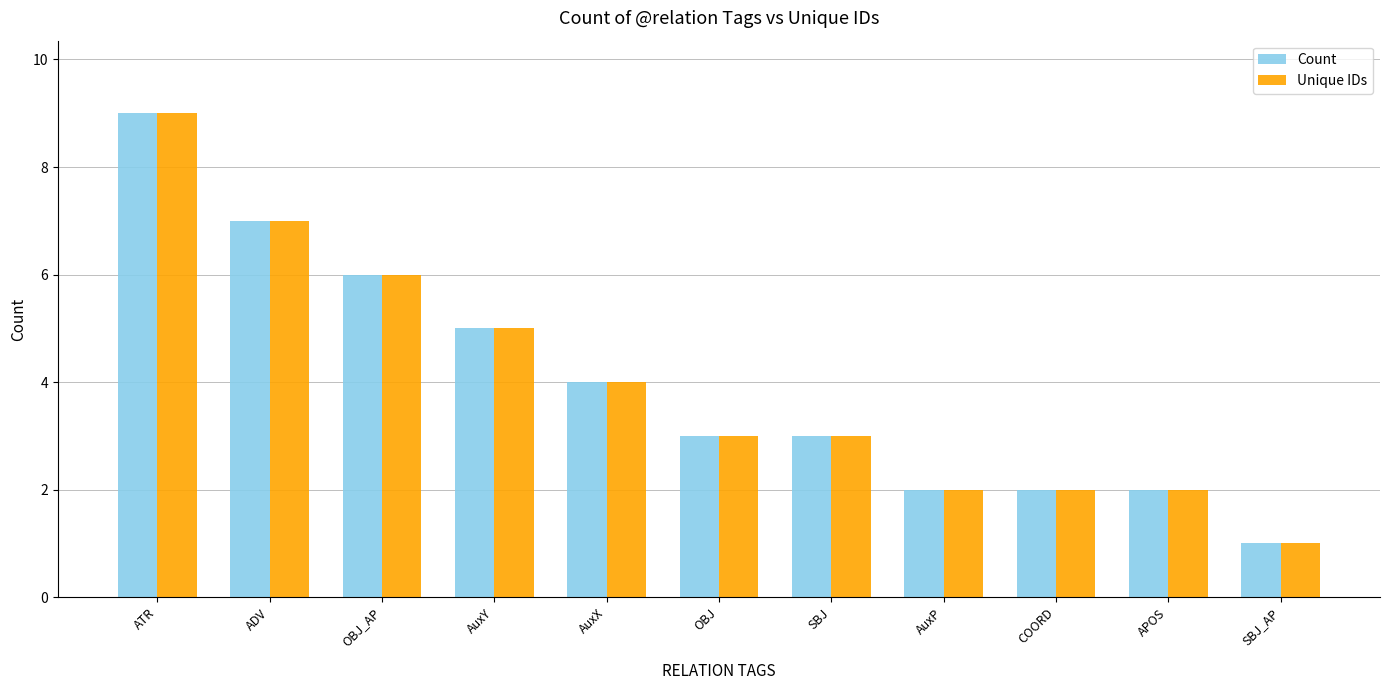

What is the approximate value of Count at APOS?

2